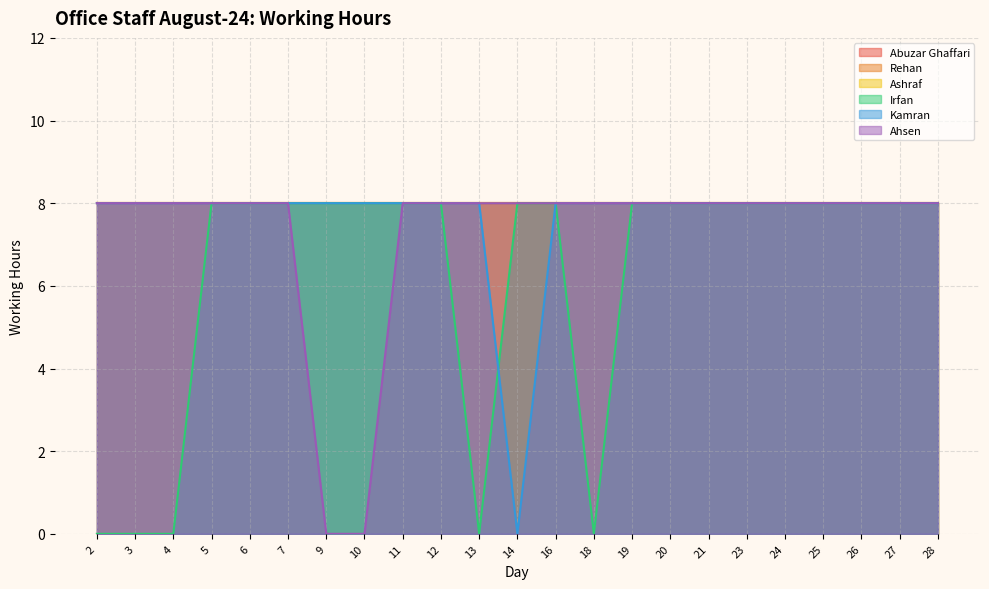

True or false: Irfan and Ahsen intersect in this chart.

False